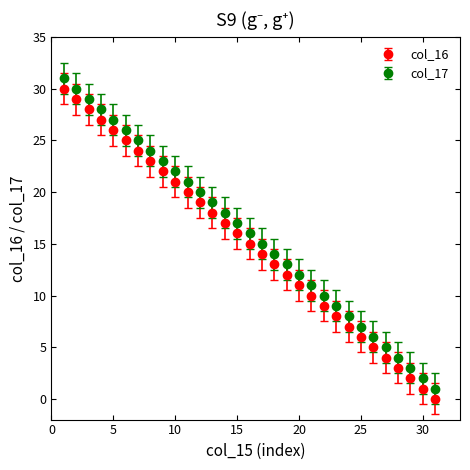

What are all the series names shown in the legend?

col_16, col_17